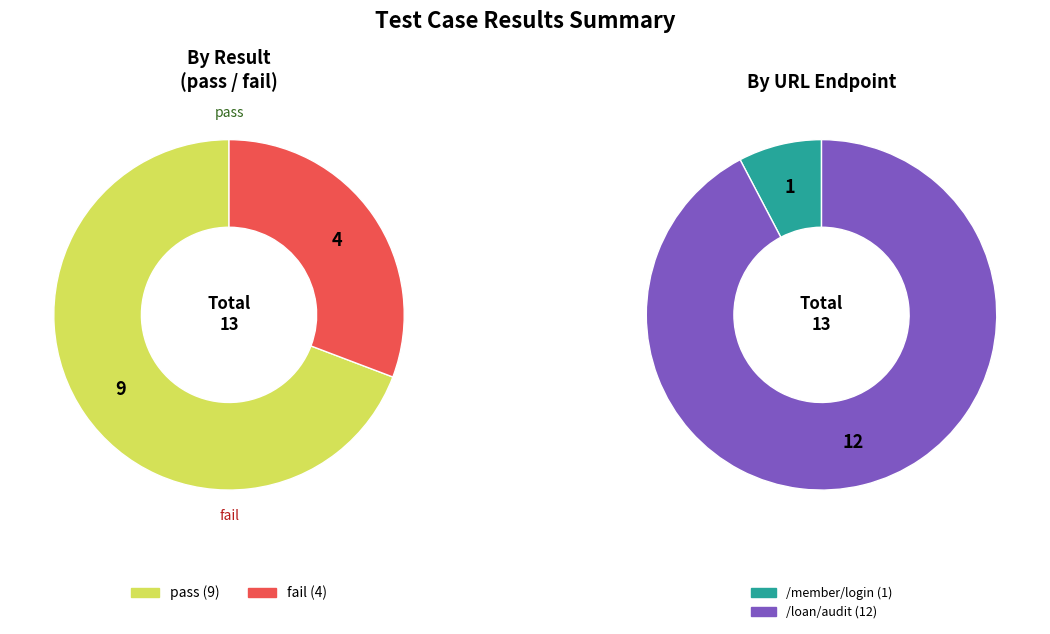

True or false: pass accounts for 69% of the total.

True